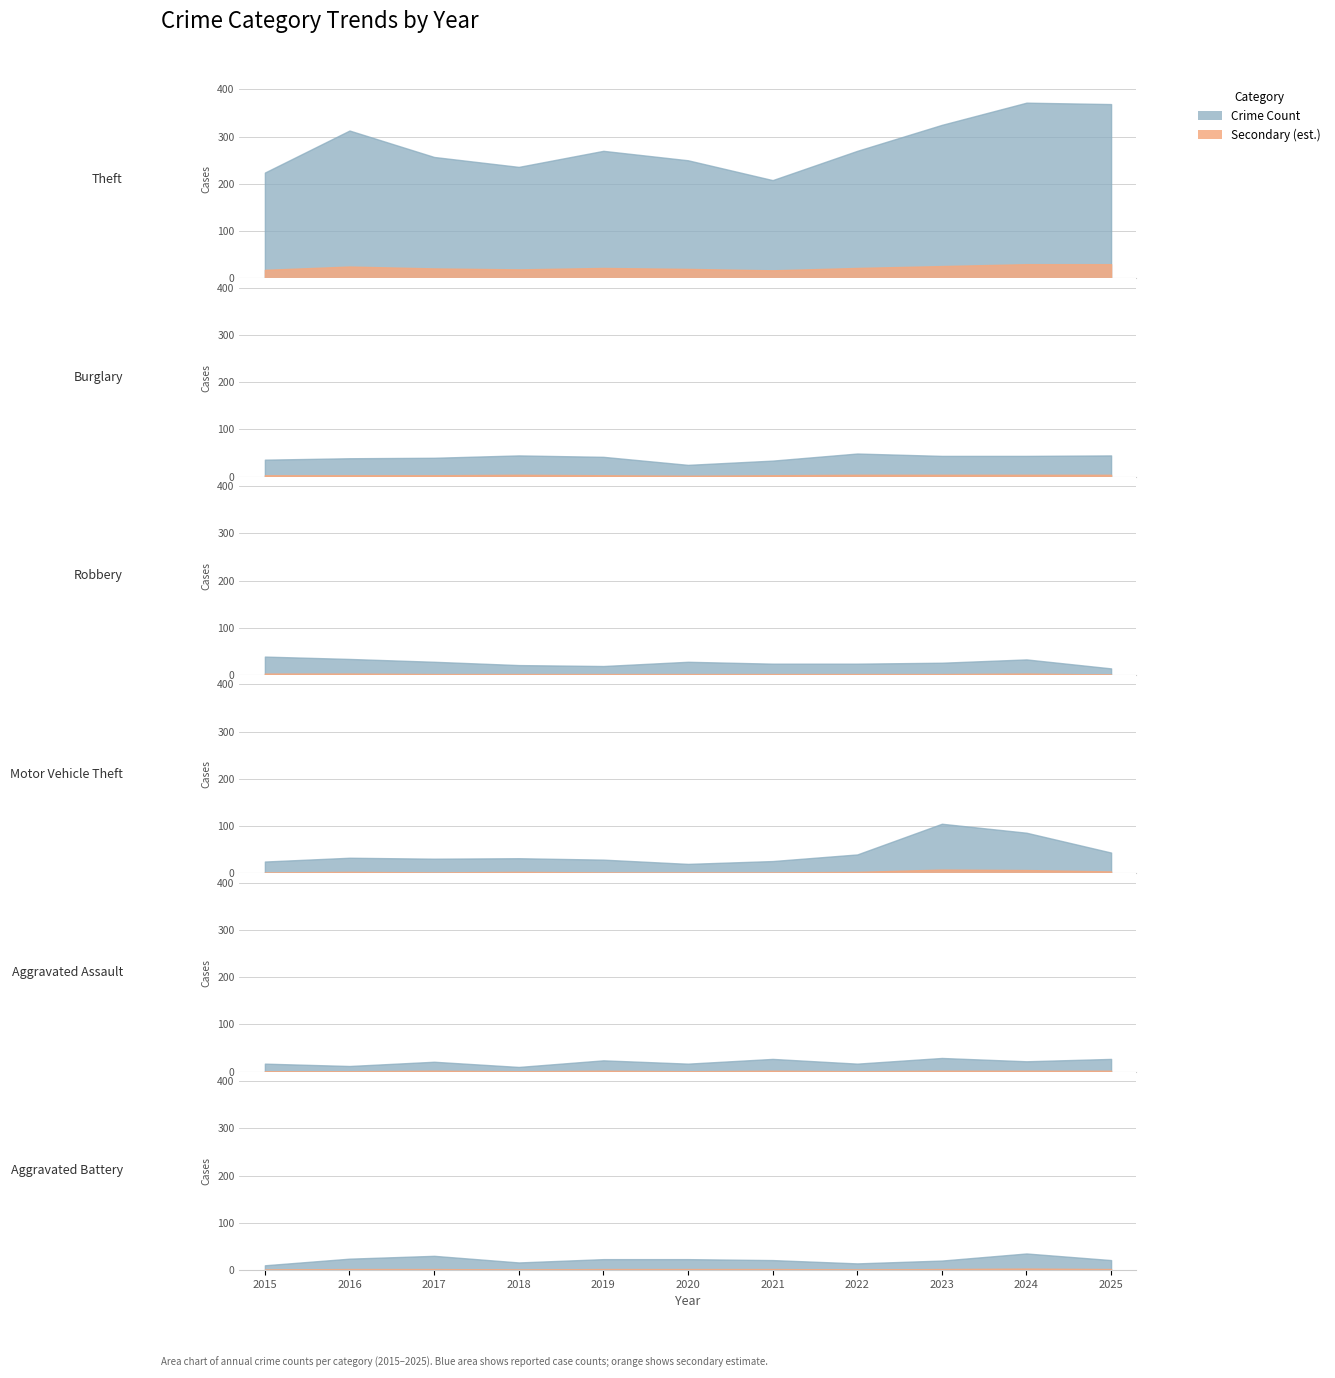

How many interior local valleys does the Aggravated Assault series have?

5